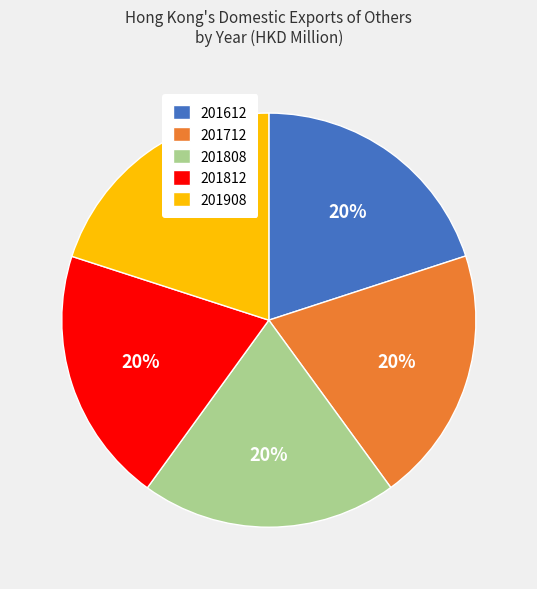

Approximately how many times larger is the value at 201908 compared to 201812?

1.0